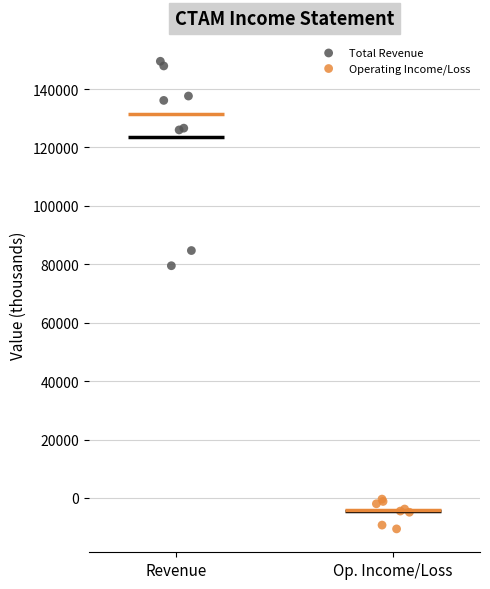

Which series contains the lowest Y value?

Operating Income/Loss